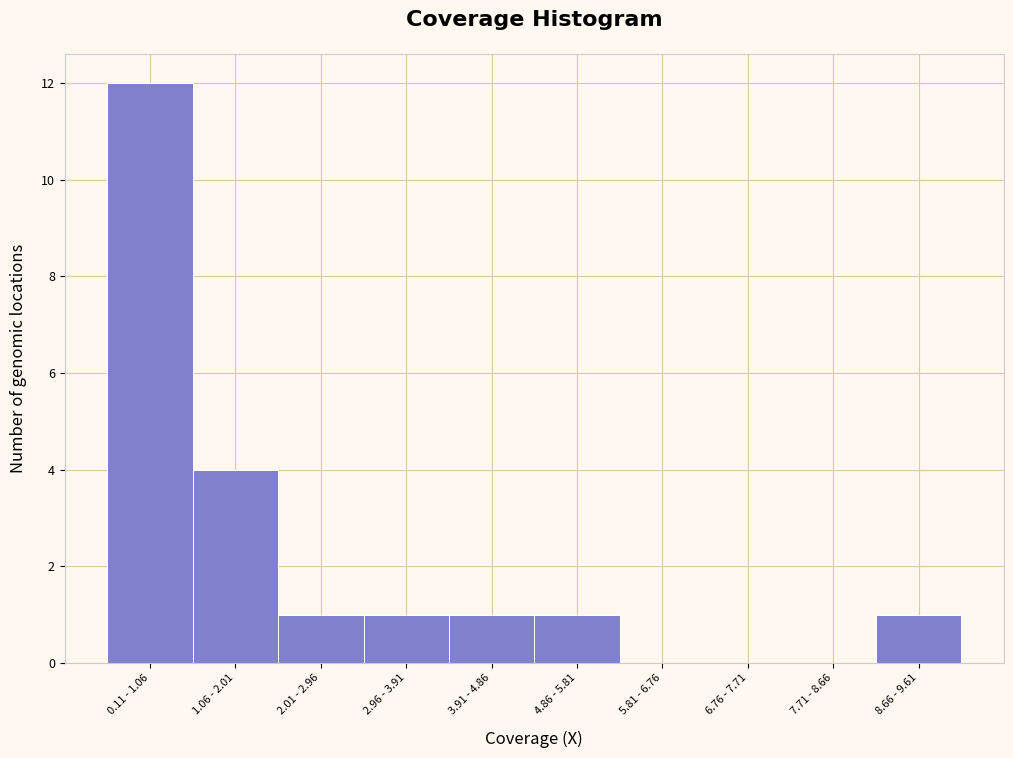

Reading right to left, list all the values displayed in this chart.

8.66 - 9.61=1	7.71 - 8.66=0	6.76 - 7.71=0	5.81 - 6.76=0	4.86 - 5.81=1	3.91 - 4.86=1	2.96 - 3.91=1	2.01 - 2.96=1	1.06 - 2.01=4	0.11 - 1.06=12